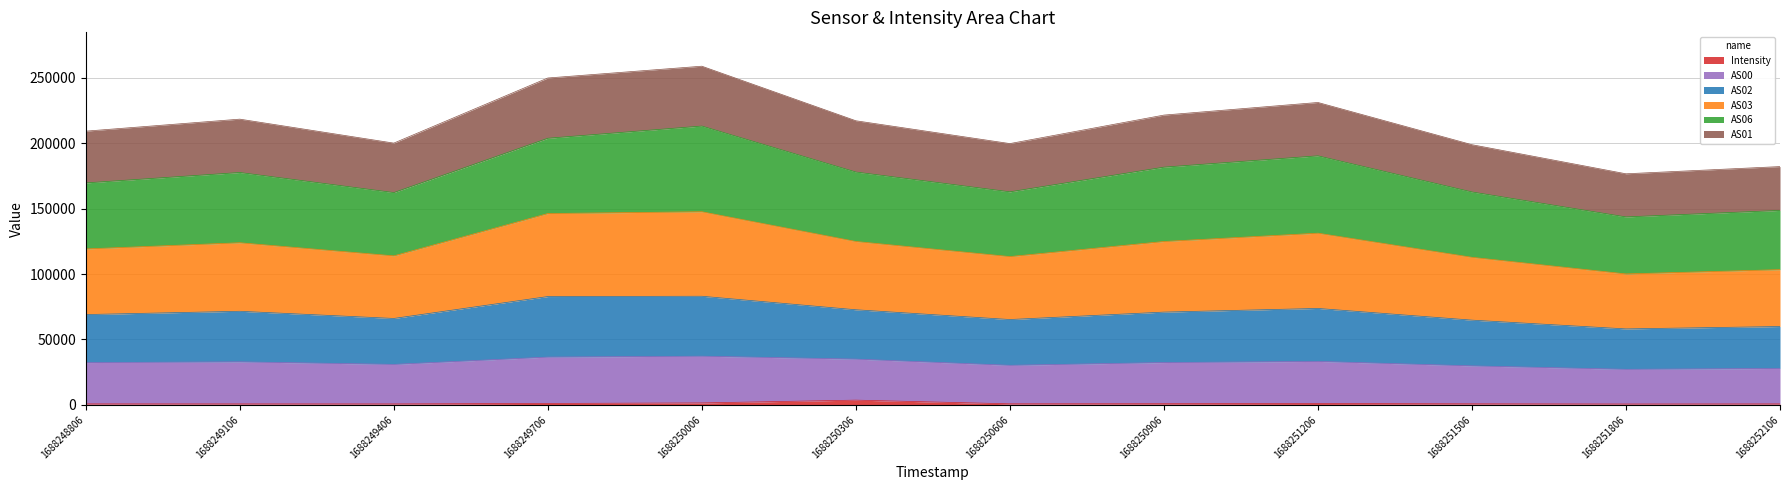

True or false: Intensity has a value of 701.0 at 1688249406.

True